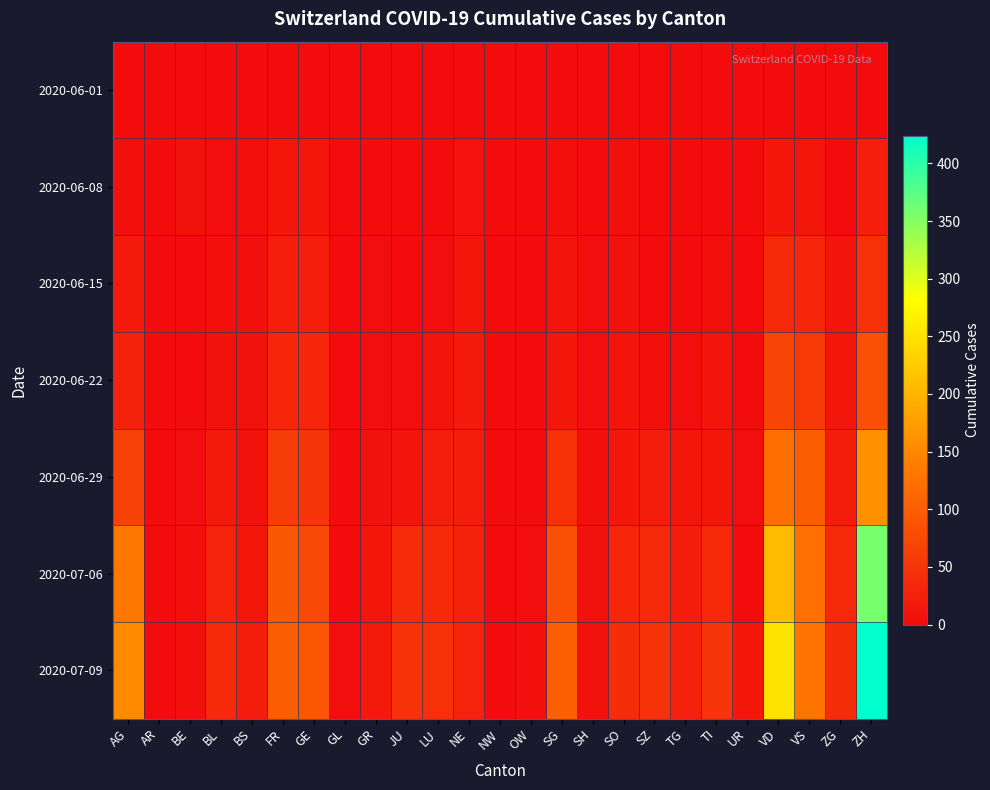

At how many categories does at least one series exceed 352?

1